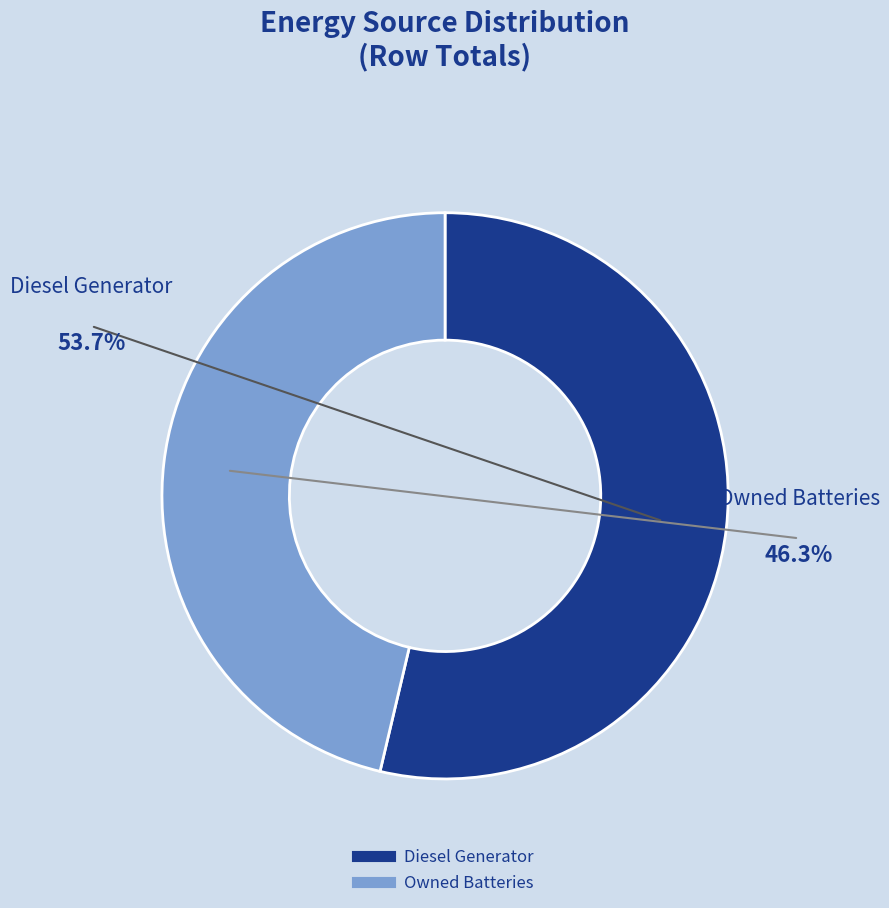

Does Diesel Generator represent more than half of the total?

Yes